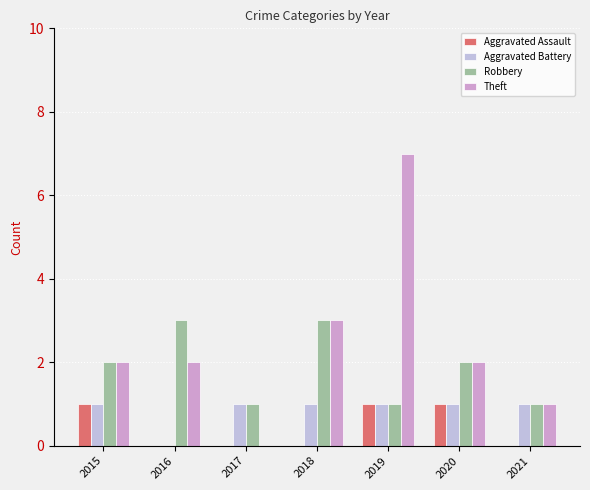

At which category does the chart reach its minimum across all series?

2016